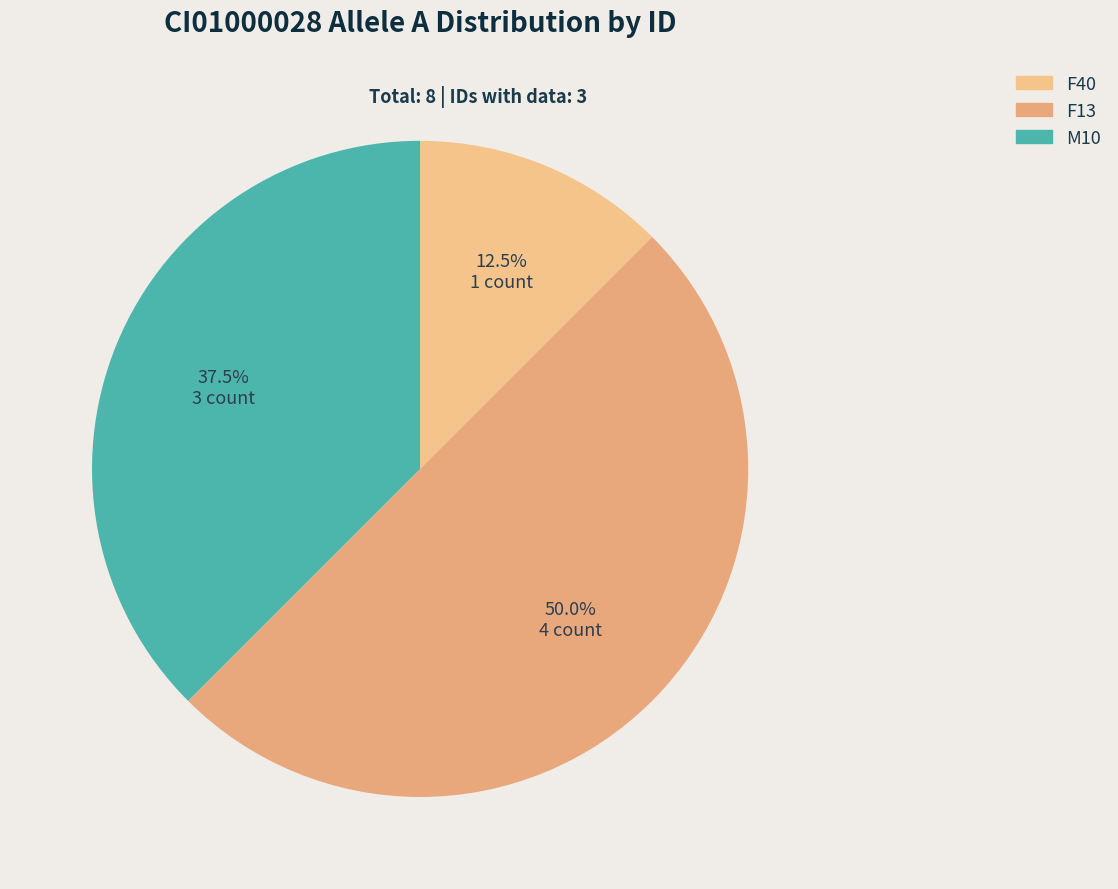

Which category has the biggest portion of the pie?

F13